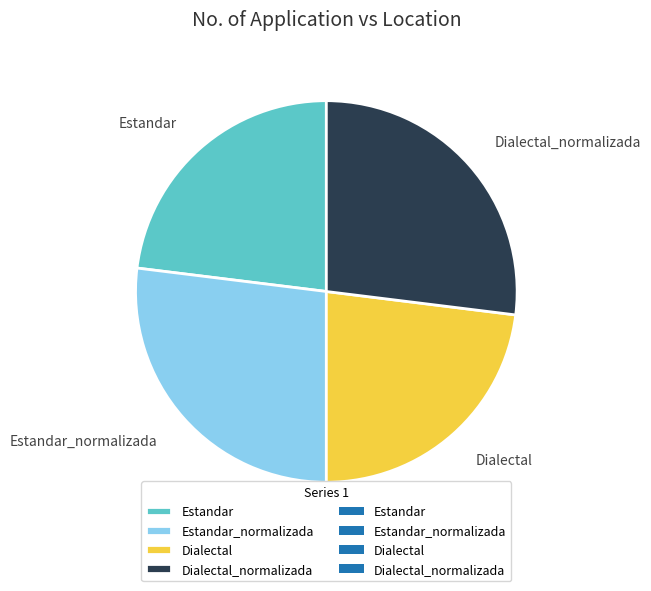

True or false: Dialectal_normalizada accounts for 27% of the total.

True